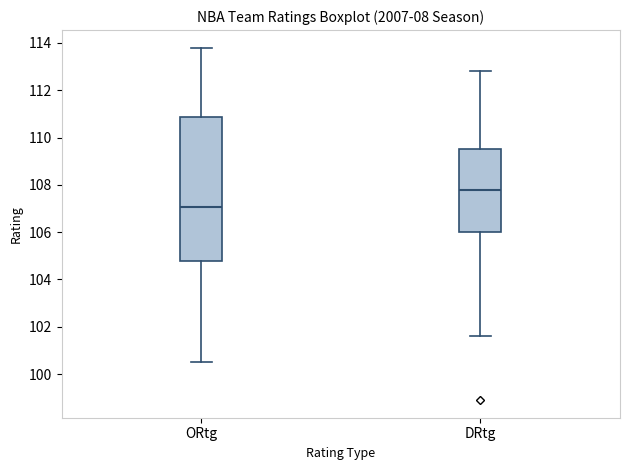

Reading left to right, transcribe this box plot: for each box, give where its median line is, the range the box spans, and where its two whiskers end, as read against the y-axis. The values are not printed on the chart, so give them approximately, as read against the axis.

ORtg: median 107.0, box 104.8 to 110.8, whiskers 100.6 to 113.8
DRtg: median 107.8, box 106.0 to 109.6, whiskers 101.6 to 112.8